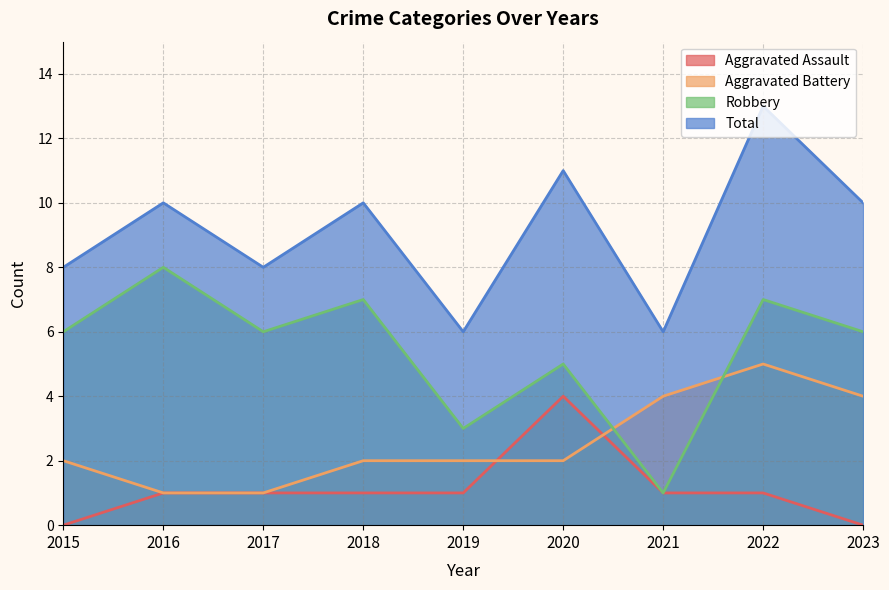

True or false: Robbery has more than 0 points higher than both neighbors.

True